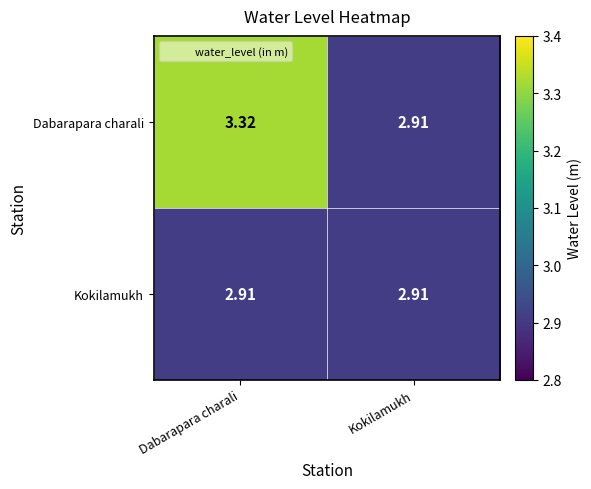

Which series has the largest range (max minus min)?

Dabarapara charali